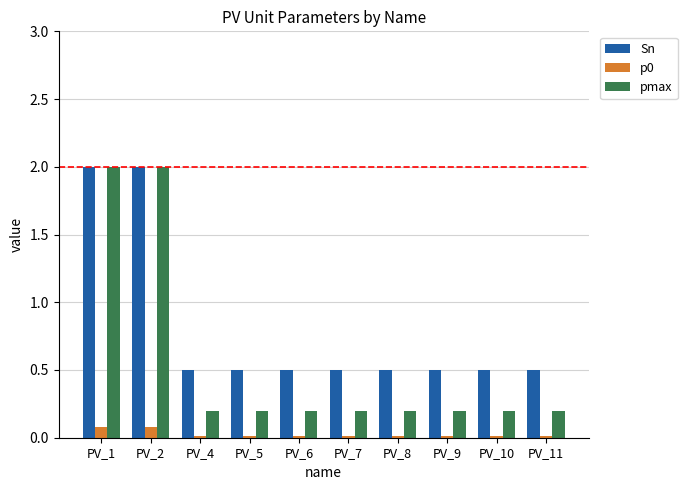

What is the sum of all Sn values?

8.0